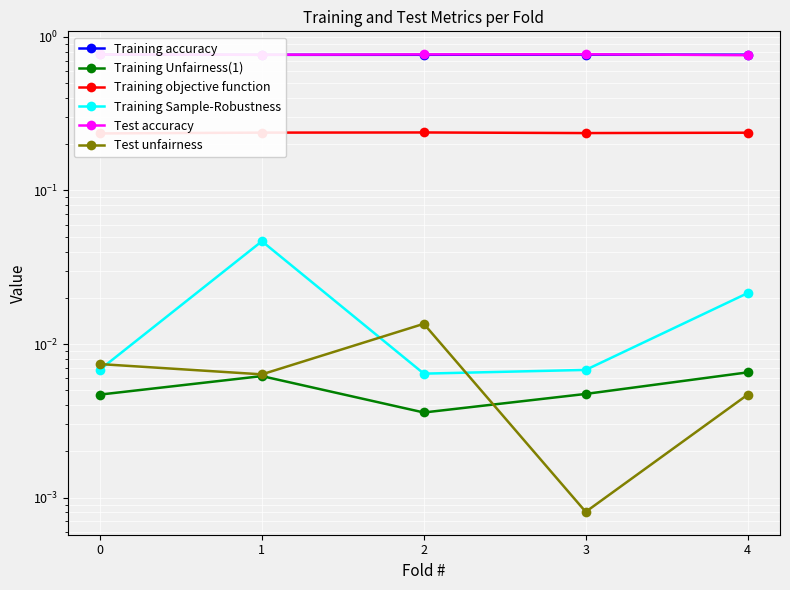

True or false: Training accuracy and Test unfairness intersect in this chart.

False